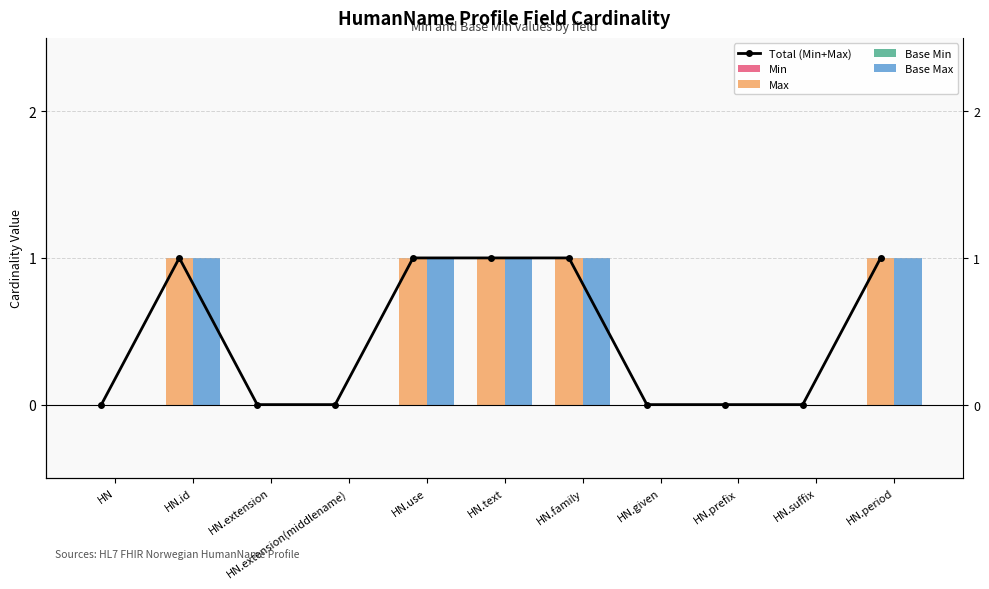

Reading left to right, extract all data points from this chart.

Total (Min+Max): 0	1	0	0	1	1	1	0	0	0	1
Min: 0	0	0	0	0	0	0	0	0	0	0
Max: 0	1	0	0	1	1	1	0	0	0	1
Base Min: 0	0	0	0	0	0	0	0	0	0	0
Base Max: 0	1	0	0	1	1	1	0	0	0	1